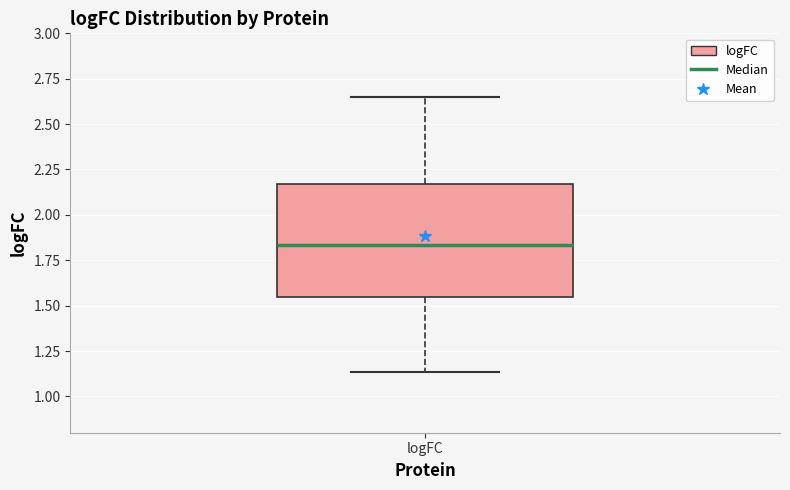

Read this box plot against the y-axis: the position of the median line, the range covered by the box, and the ends of both whiskers. The values are not printed on the chart, so give them approximately, as read against the axis.

median 1.85, box 1.55 to 2.15, whiskers 1.15 to 2.65